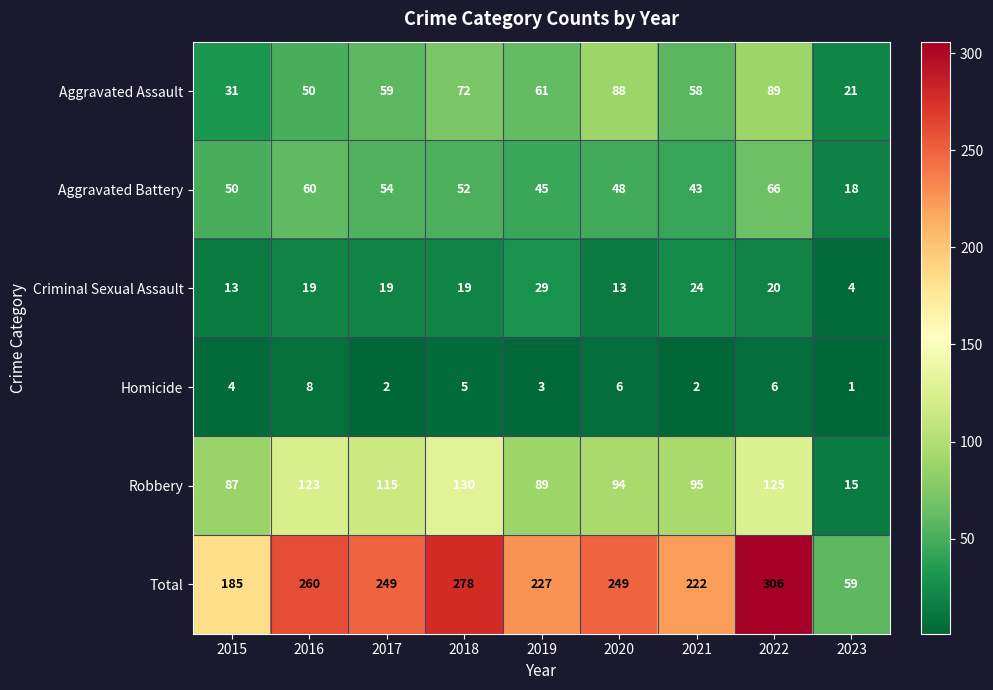

Which series has the largest total across all categories?

Total